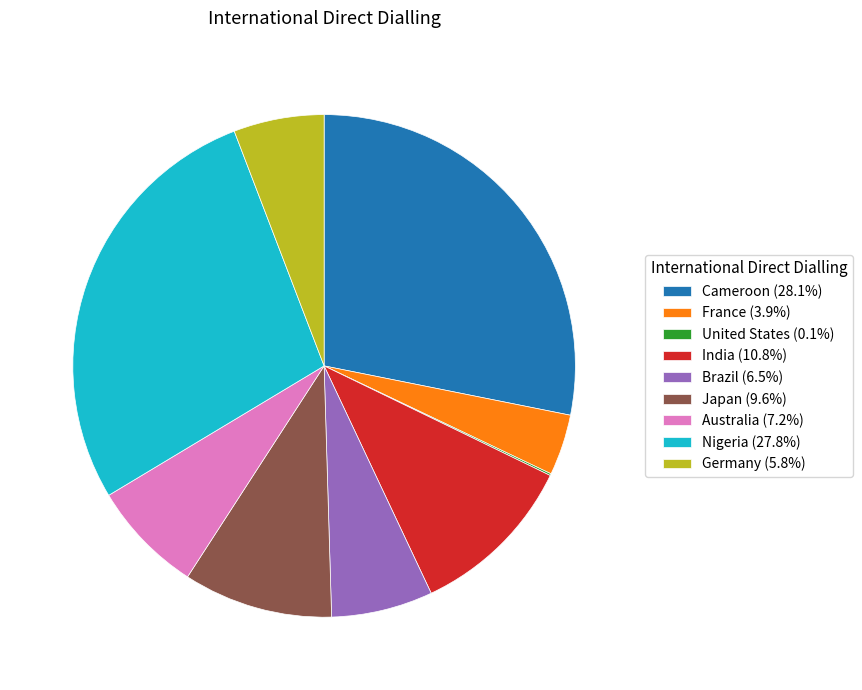

Is the sum of Nigeria and Cameroon greater than half?

Yes